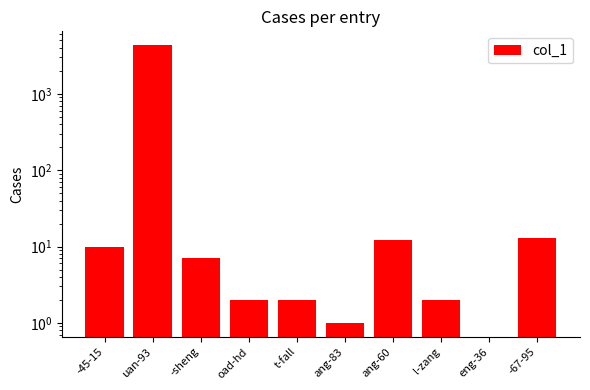

Are the bars grouped side by side (vs. stacked)?

No